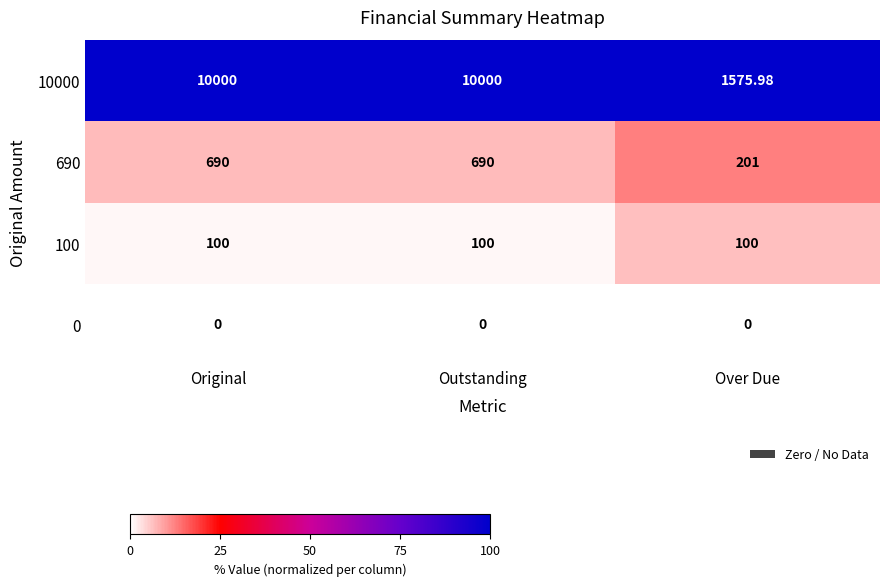

What is the maximum value shown in the chart?

10000.0